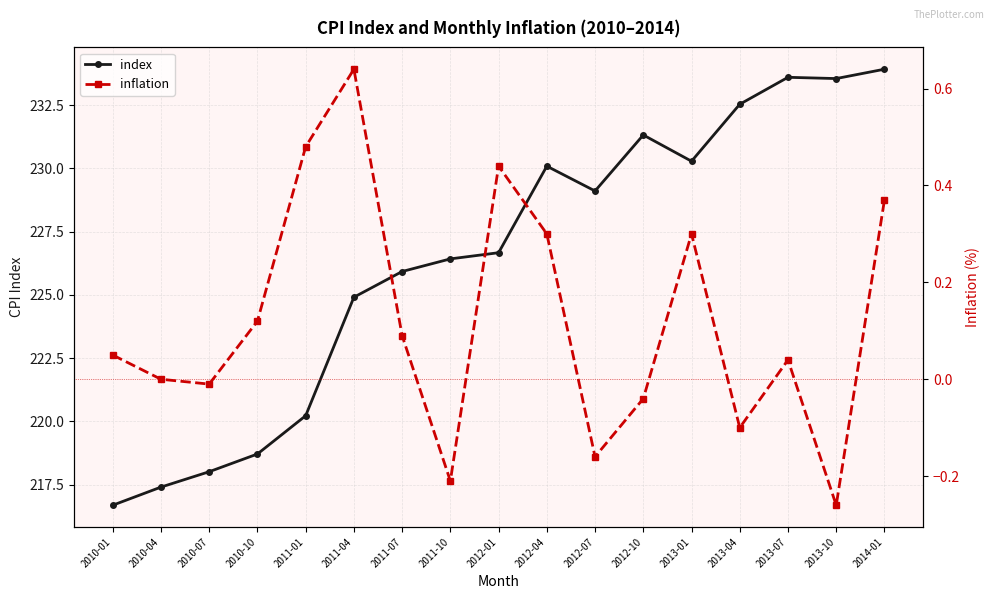

What are all the series names shown in the legend?

index, inflation